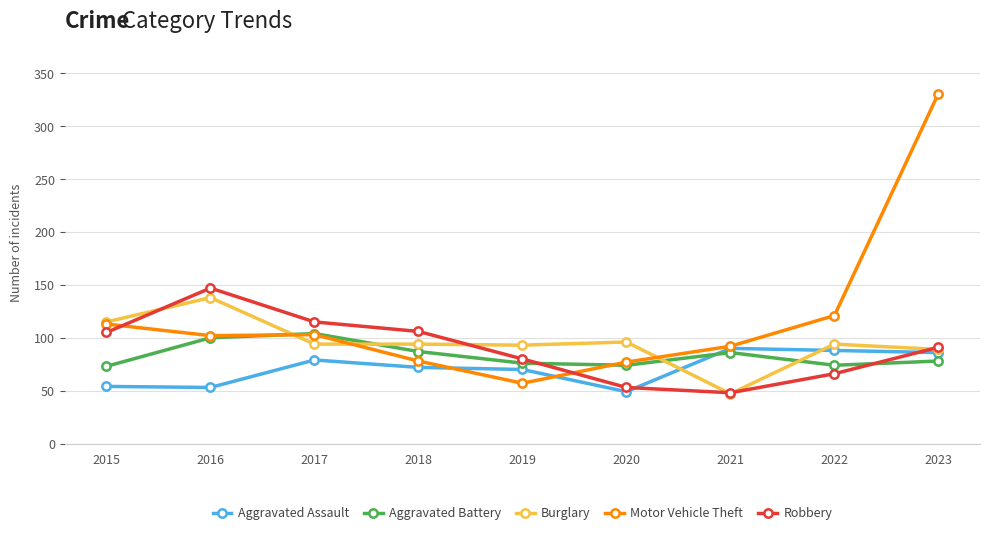

Which series has the largest total across all categories?

Motor Vehicle Theft